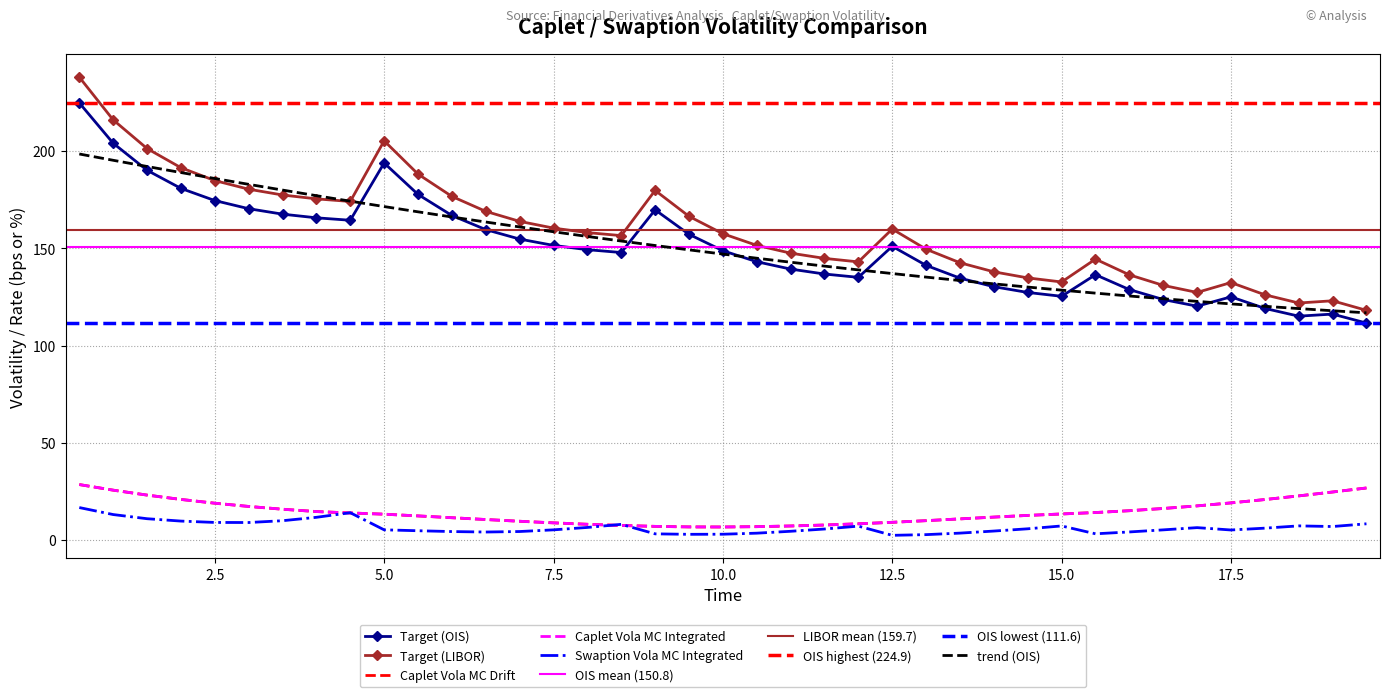

In Target (LIBOR), how many points are higher than both neighbors (excluding endpoints)?

6